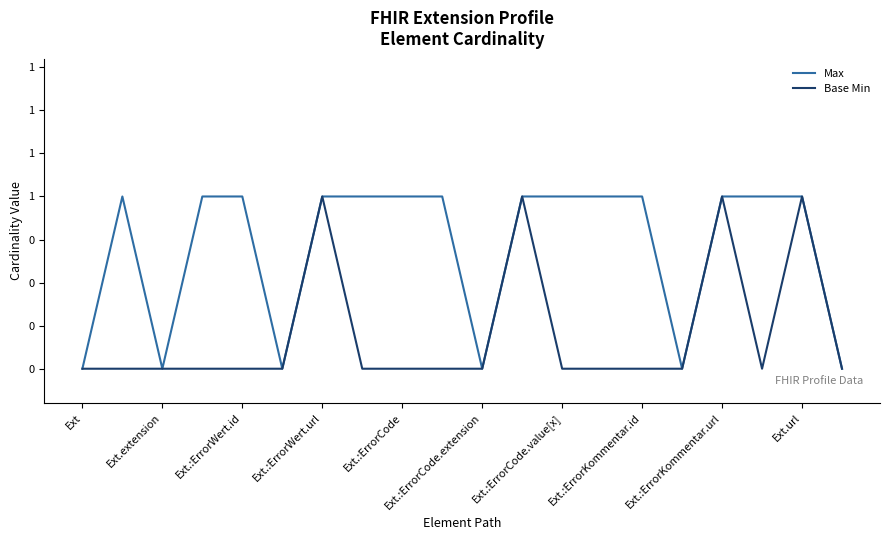

Reading left to right, list all the values displayed in this chart.

Max: 0	1	0	1	1	0	1	1	1	1	0	1	1	1	1	0	1	1	1	0
Base Min: 0	0	0	0	0	0	1	0	0	0	0	1	0	0	0	0	1	0	1	0